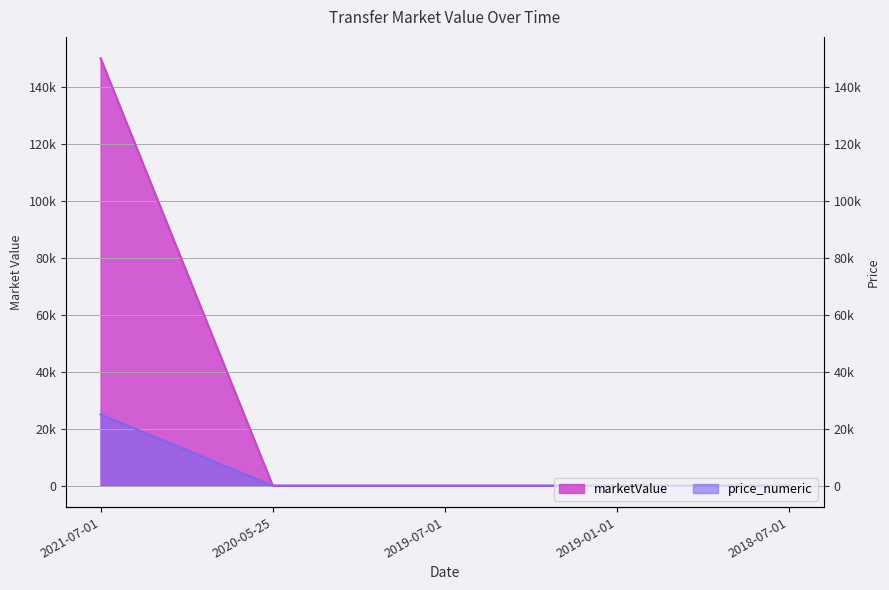

Which series has the largest total across all categories?

marketValue